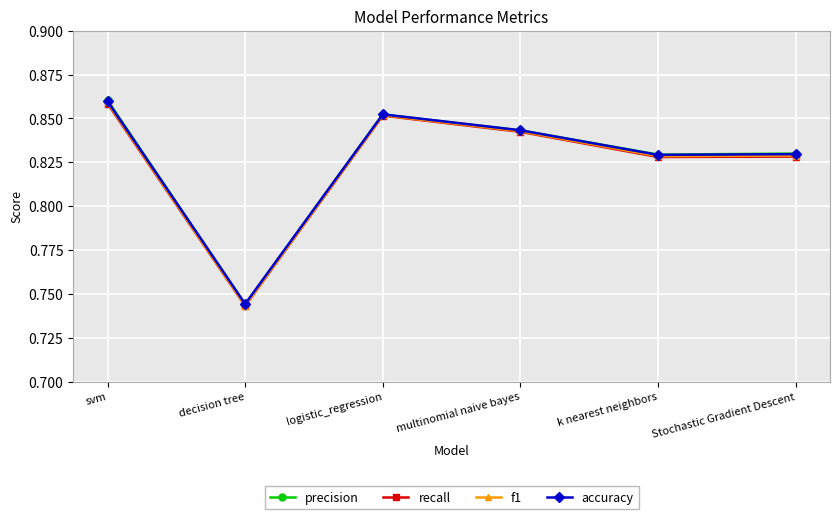

What is the total value across all series at Stochastic Gradient Descent?

3.3